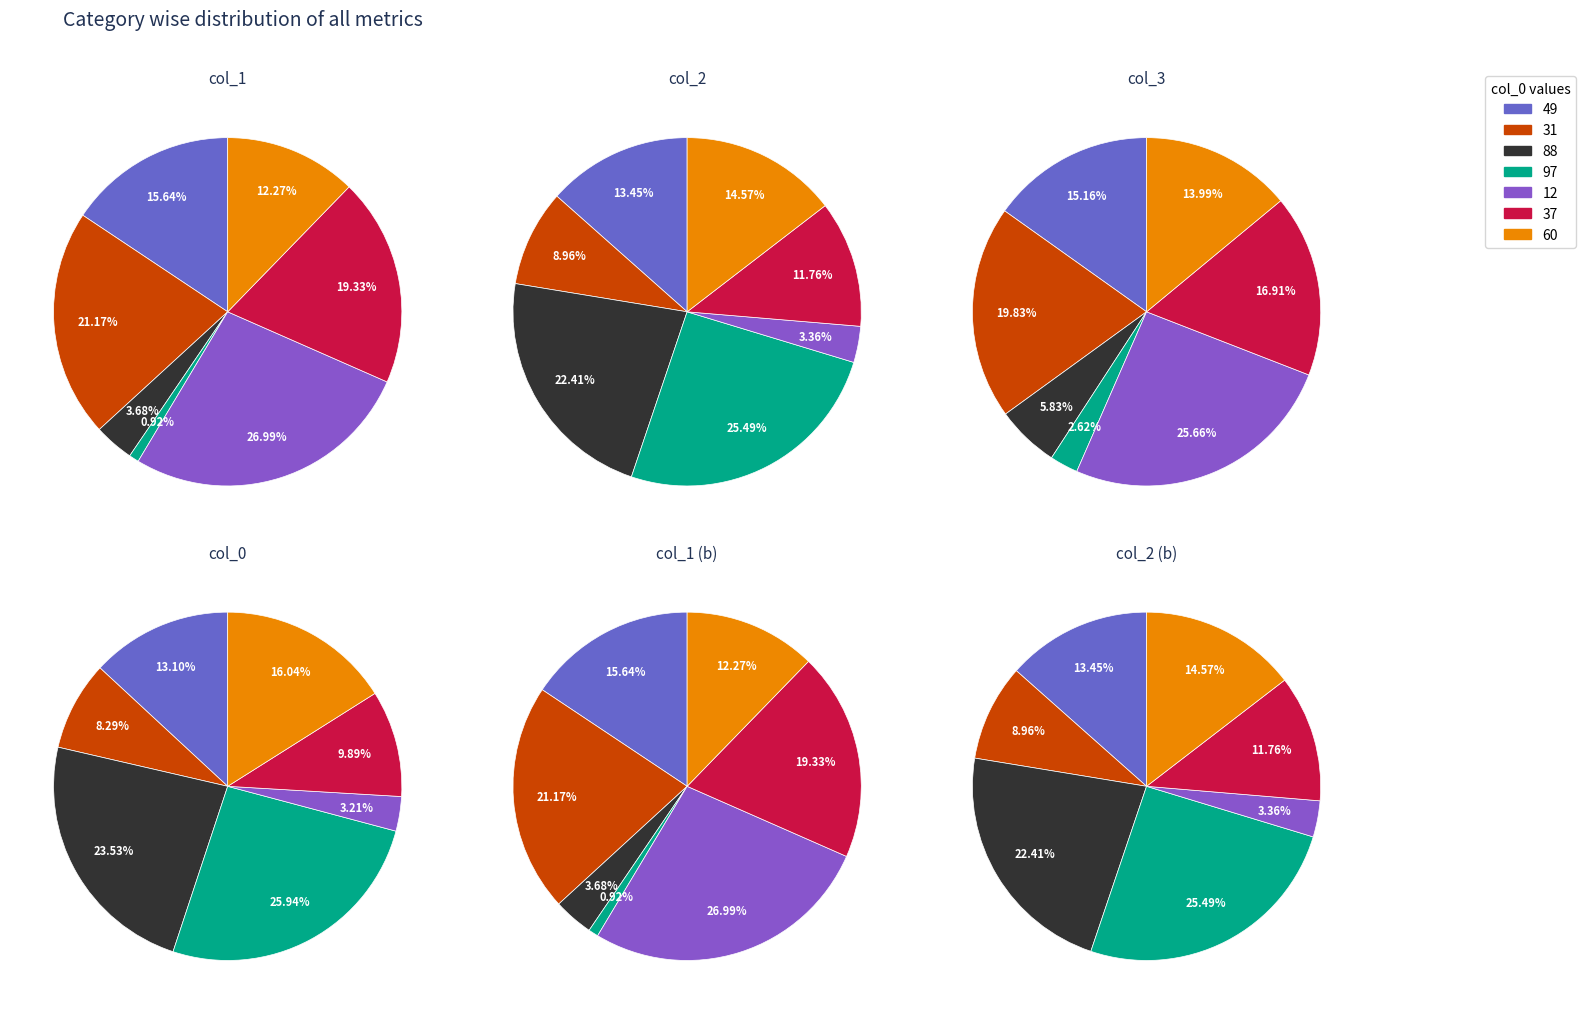

To the nearest percent, what percentage of the pie is 49?

16%